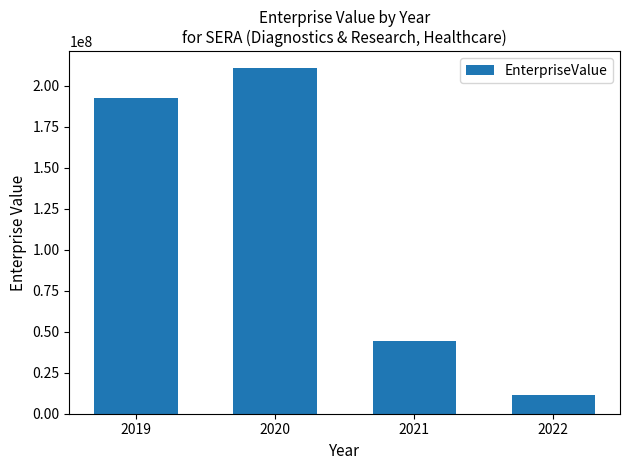

How many distinct data groups are displayed?

1